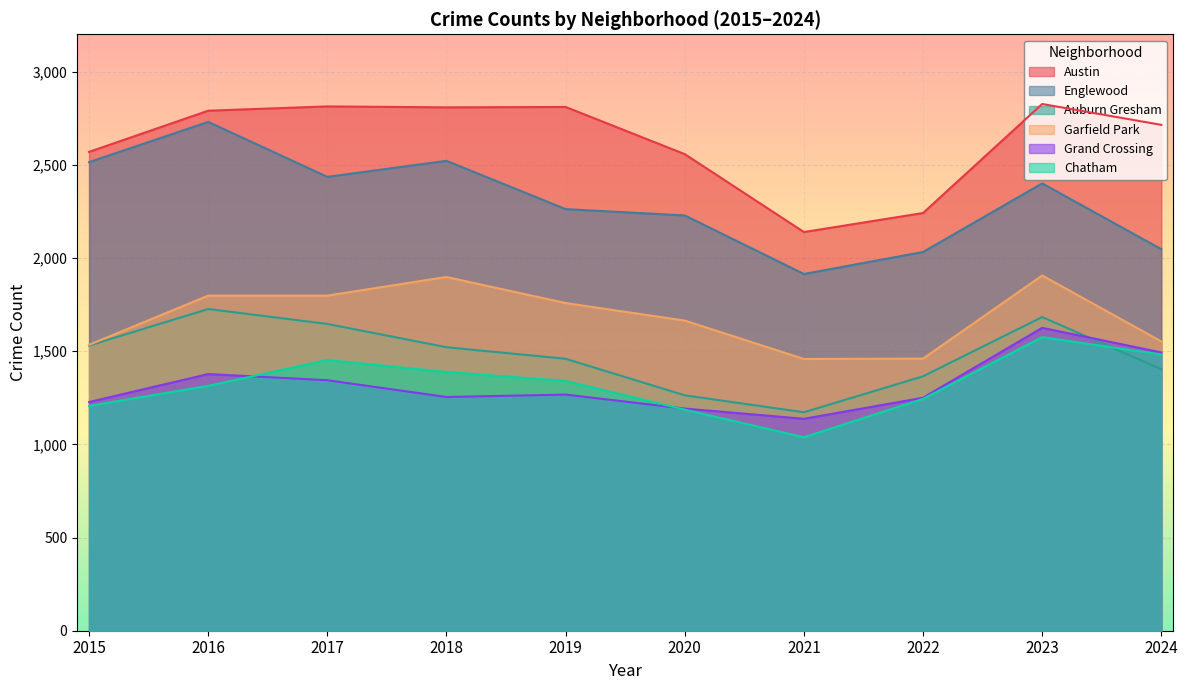

Reading left to right, list all the values displayed in this chart.

Austin: 2569	2790	2813	2808	2810	2557	2139	2241	2826	2714
Englewood: 2514	2730	2435	2521	2262	2228	1914	2032	2400	2047
Auburn Gresham: 1530	1726	1646	1521	1459	1263	1172	1365	1683	1403
Garfield Park: 1534	1798	1798	1898	1758	1664	1458	1460	1906	1552
Grand Crossing: 1227	1377	1344	1254	1267	1192	1137	1250	1625	1493
Chatham: 1206	1314	1452	1388	1340	1186	1038	1244	1575	1482